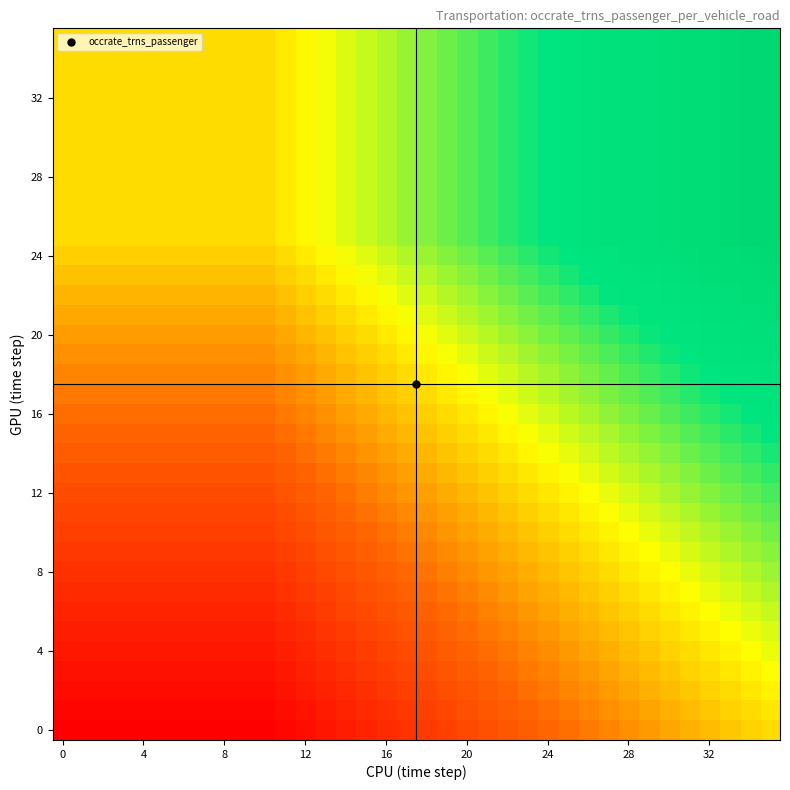

How many distinct data groups are displayed?

36